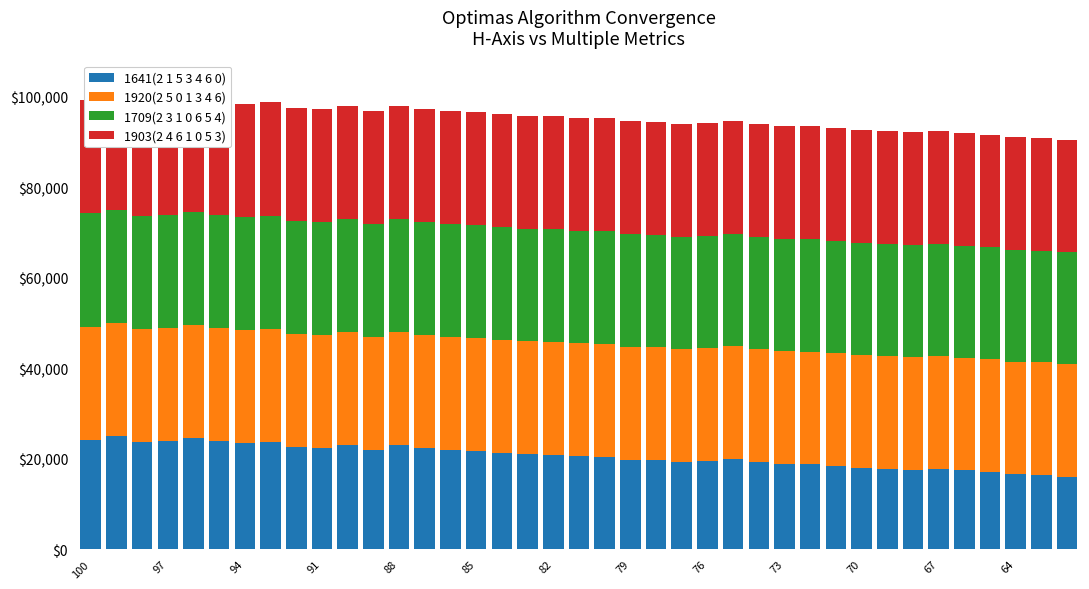

The 1709(2 3 1 0 6 5 4) series shows 32364.0 at 19. True or false?

False